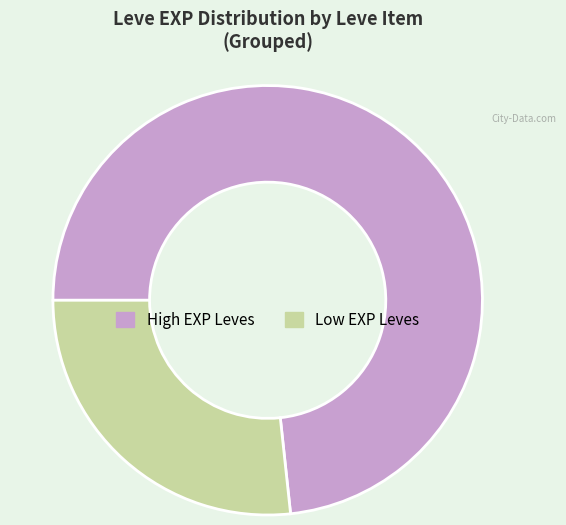

Does High EXP Leves account for over 50% of the chart?

Yes